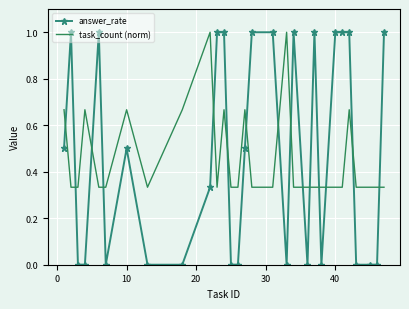

Which series has the widest spread of values?

answer_rate